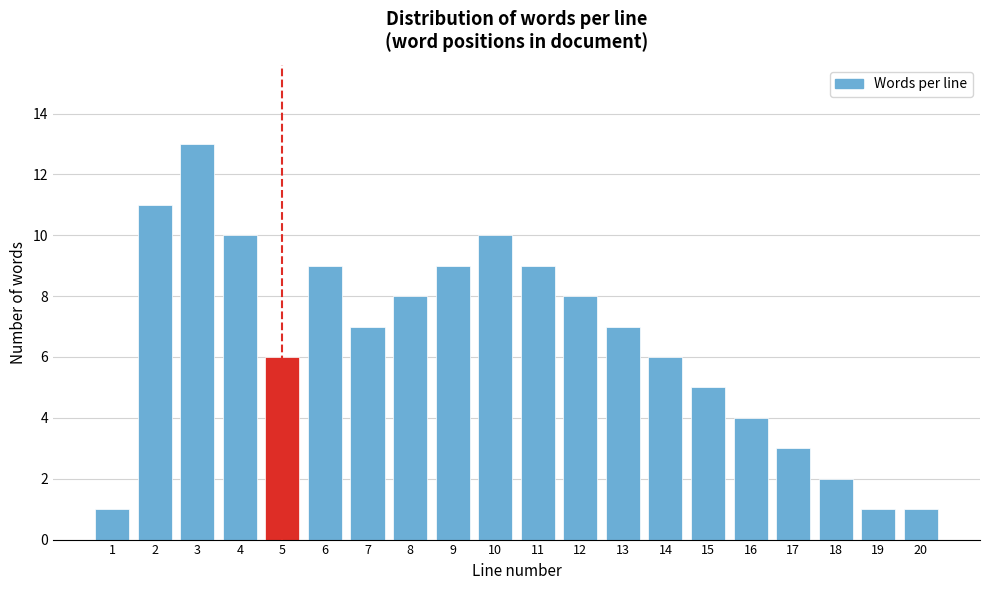

Reading left to right, what are all the values shown in this chart?

1=1	2=11	3=13	4=10	5=6	6=9	7=7	8=8	9=9	10=10	11=9	12=8	13=7	14=6	15=5	16=4	17=3	18=2	19=1	20=1